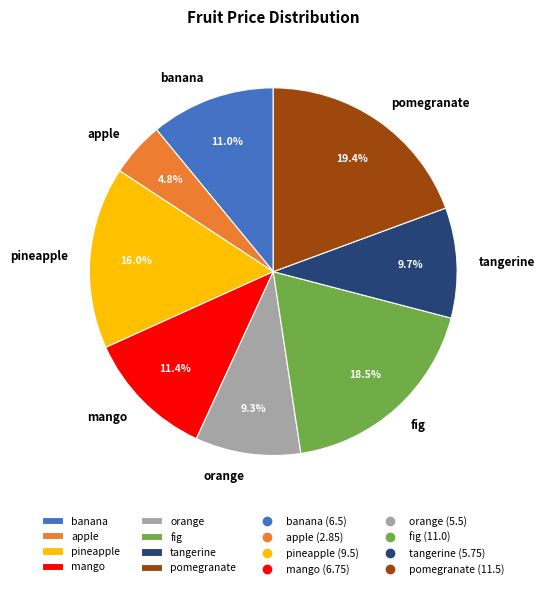

Does apple represent more than half of the total?

No